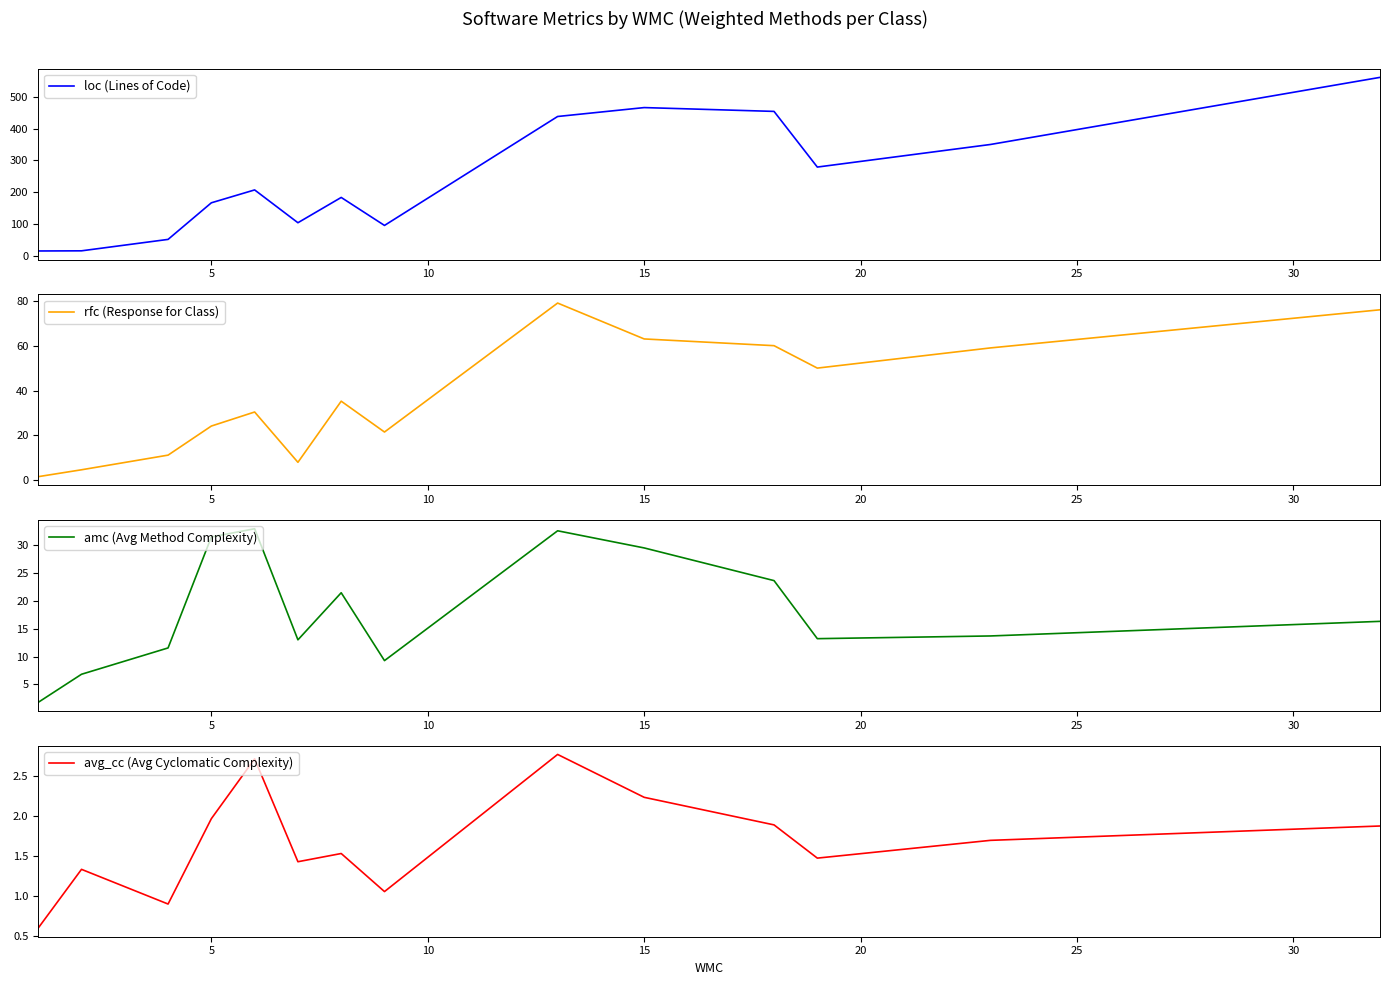

The value of rfc (Response for Class) at 5 is 24.2. True or false?

True